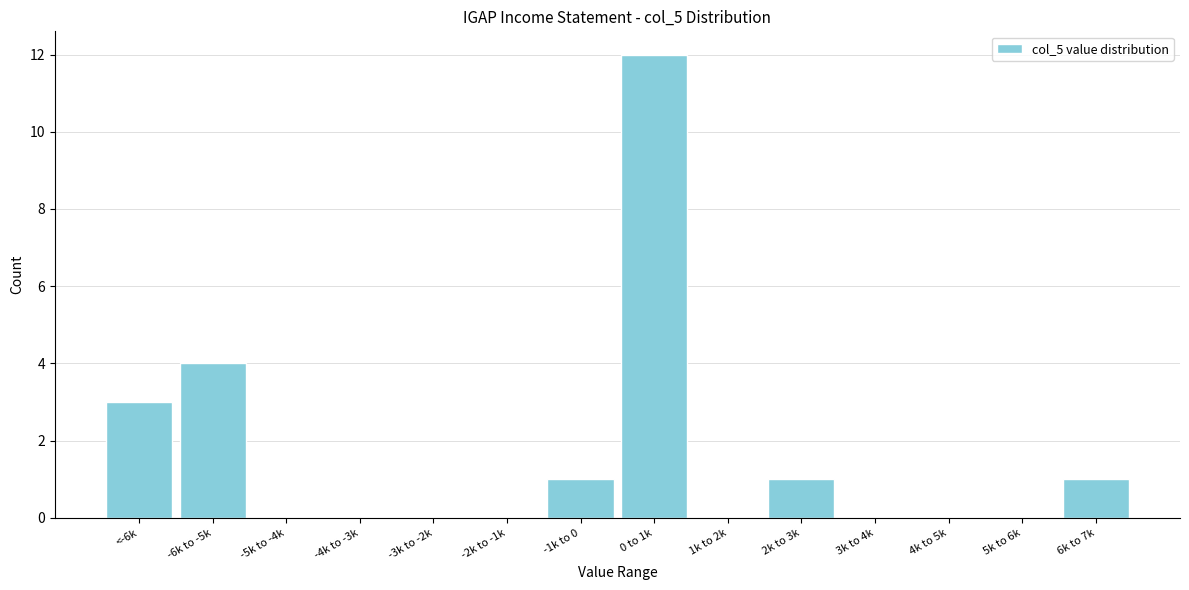

Reading right to left, extract all data points from this chart.

6k to 7k=1	5k to 6k=0	4k to 5k=0	3k to 4k=0	2k to 3k=1	1k to 2k=0	0 to 1k=12	-1k to 0=1	-2k to -1k=0	-3k to -2k=0	-4k to -3k=0	-5k to -4k=0	-6k to -5k=4	<-6k=3